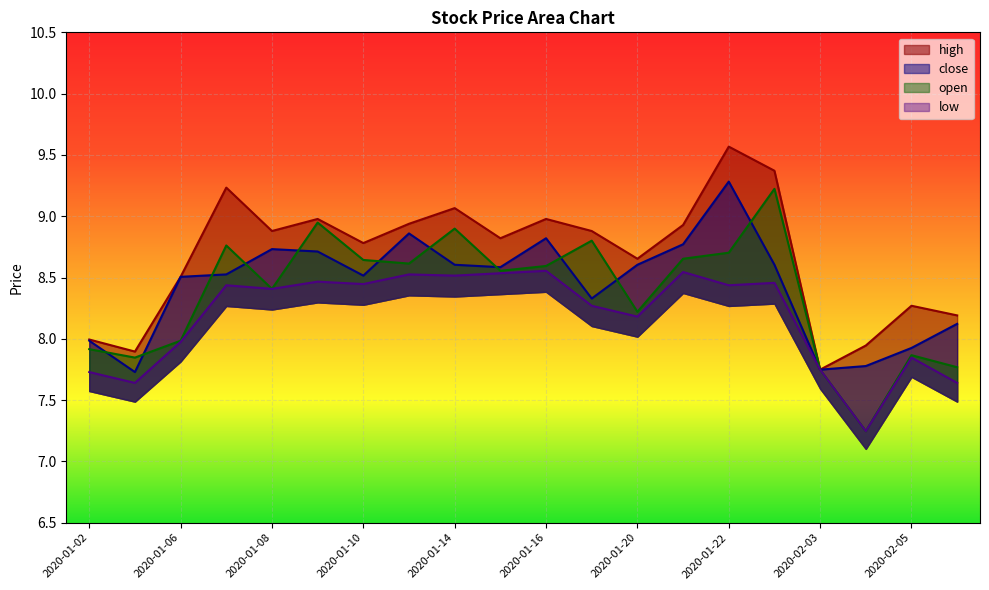

The close series shows 13.6 at 2020-01-17. True or false?

False